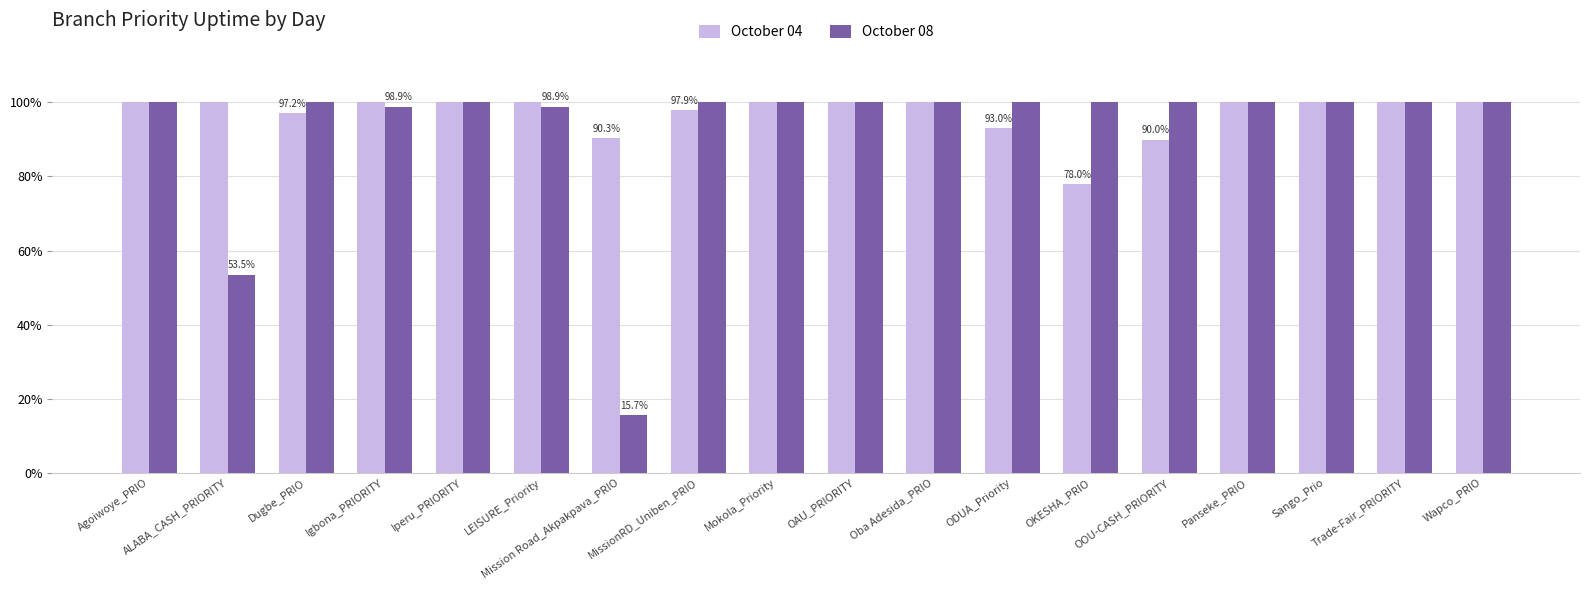

What is the sum of the October 04 values at OKESHA_PRIO and ALABA_CASH_PRIORITY?

178.0